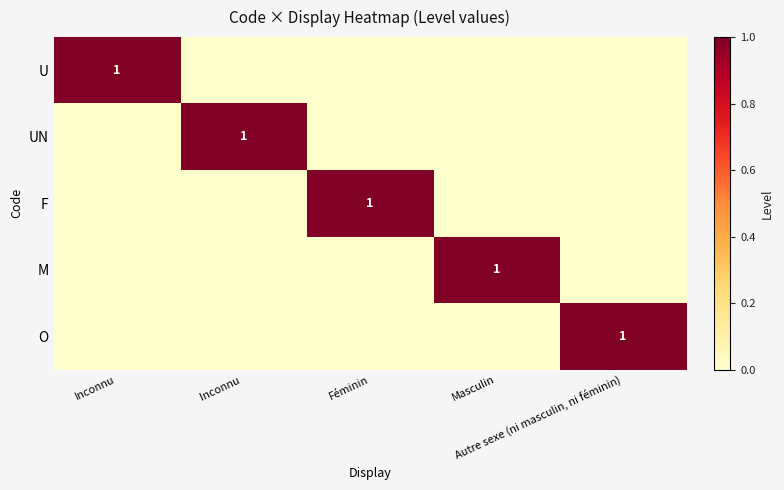

Is the value of M at Féminin greater than the value of O at Inconnu?

No